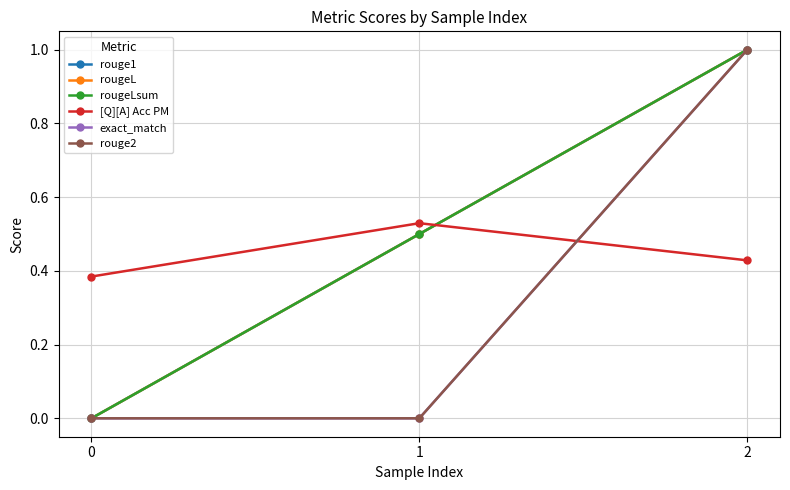

What is the average value of the rougeL series?

0.5